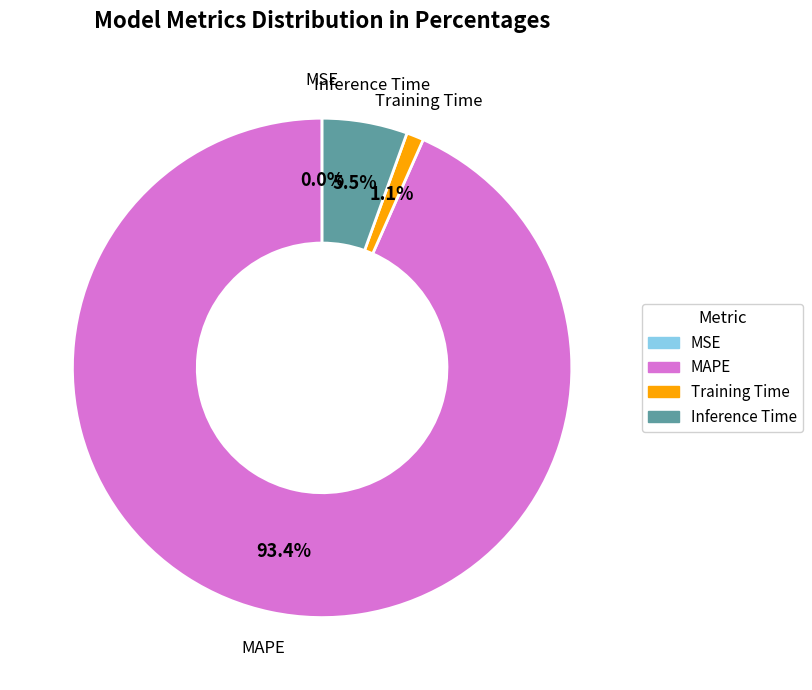

What percentage do MAPE and Training Time together represent?

94.5%